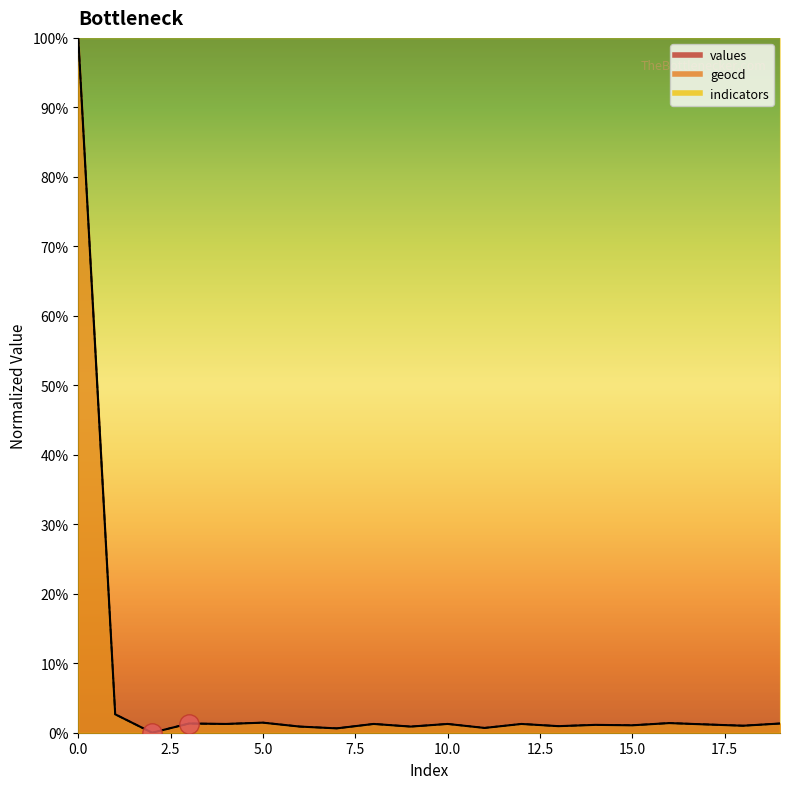

What is the maximum value for values?

1.0